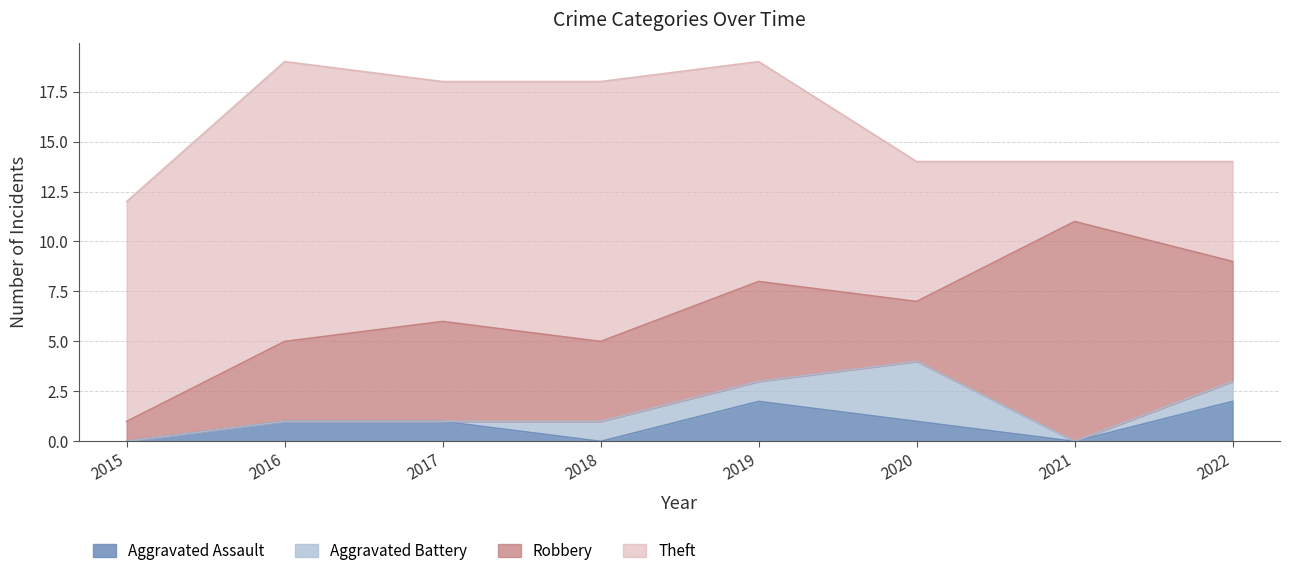

The value of Aggravated Assault at 2021 is 0. True or false?

True